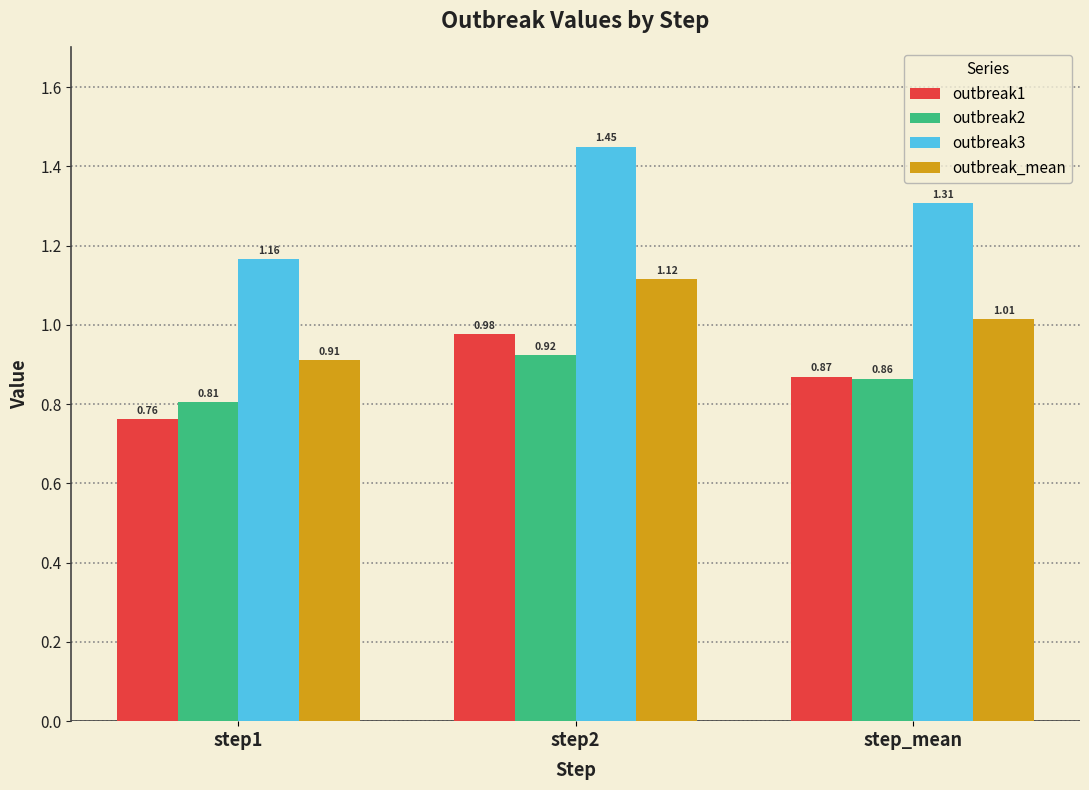

What is the difference between the second highest and minimum values in the outbreak_mean series?

0.1